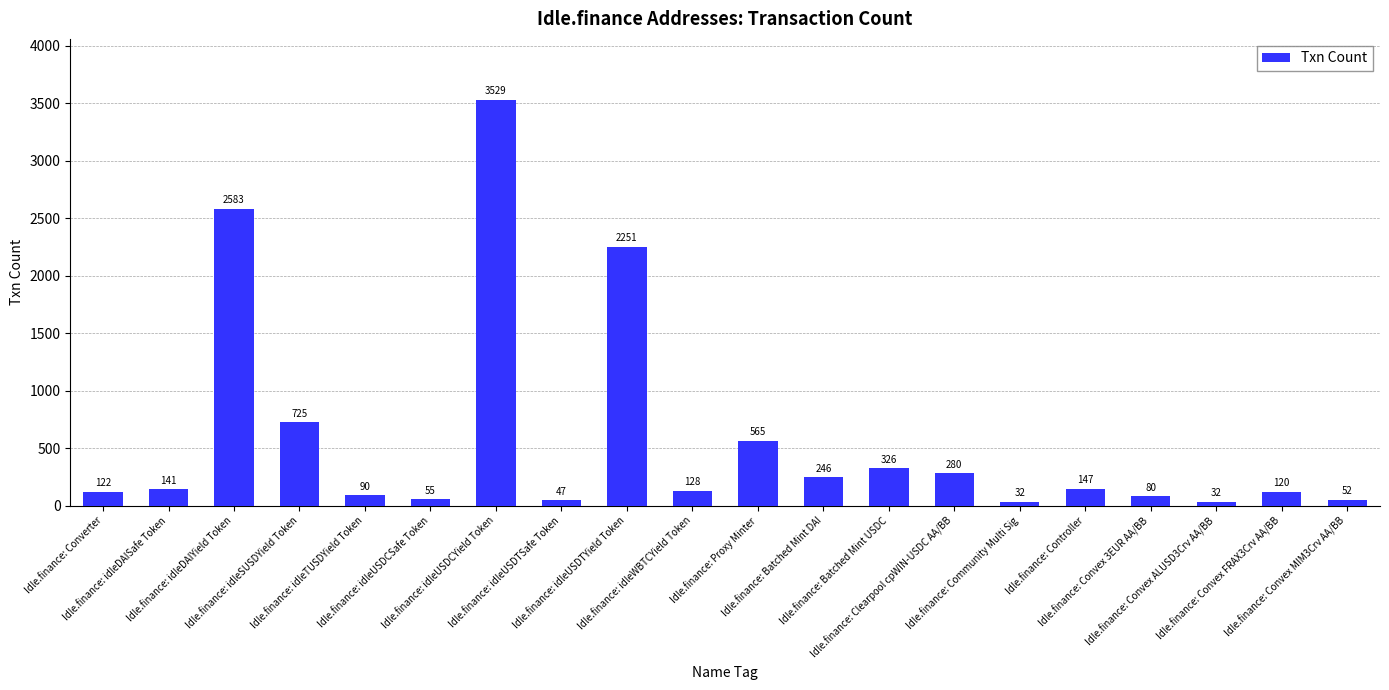

What is the maximum value shown in the chart?

3529